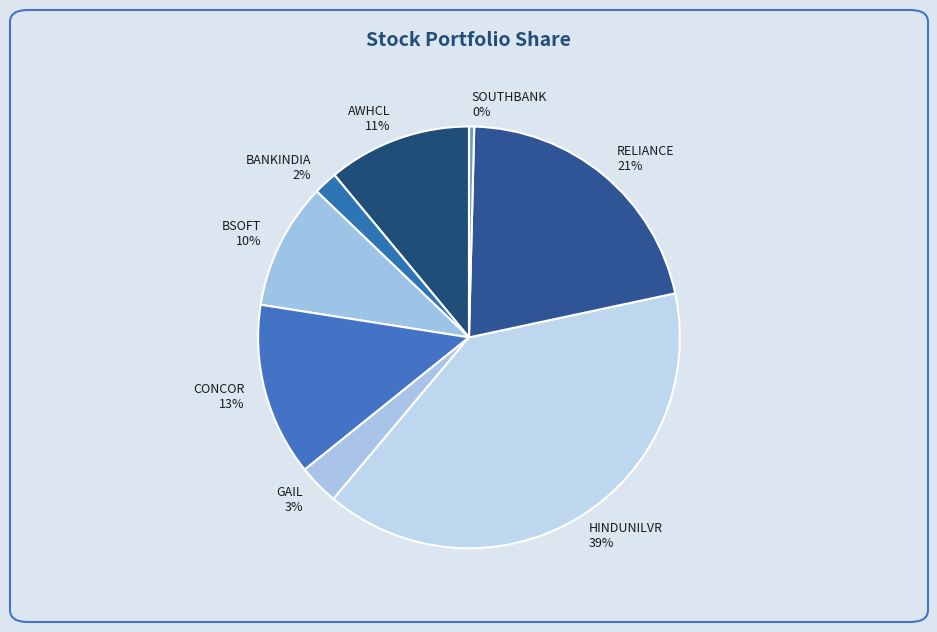

To the nearest percent, what is the difference between the RELIANCE and BANKINDIA slice percentages?

19%